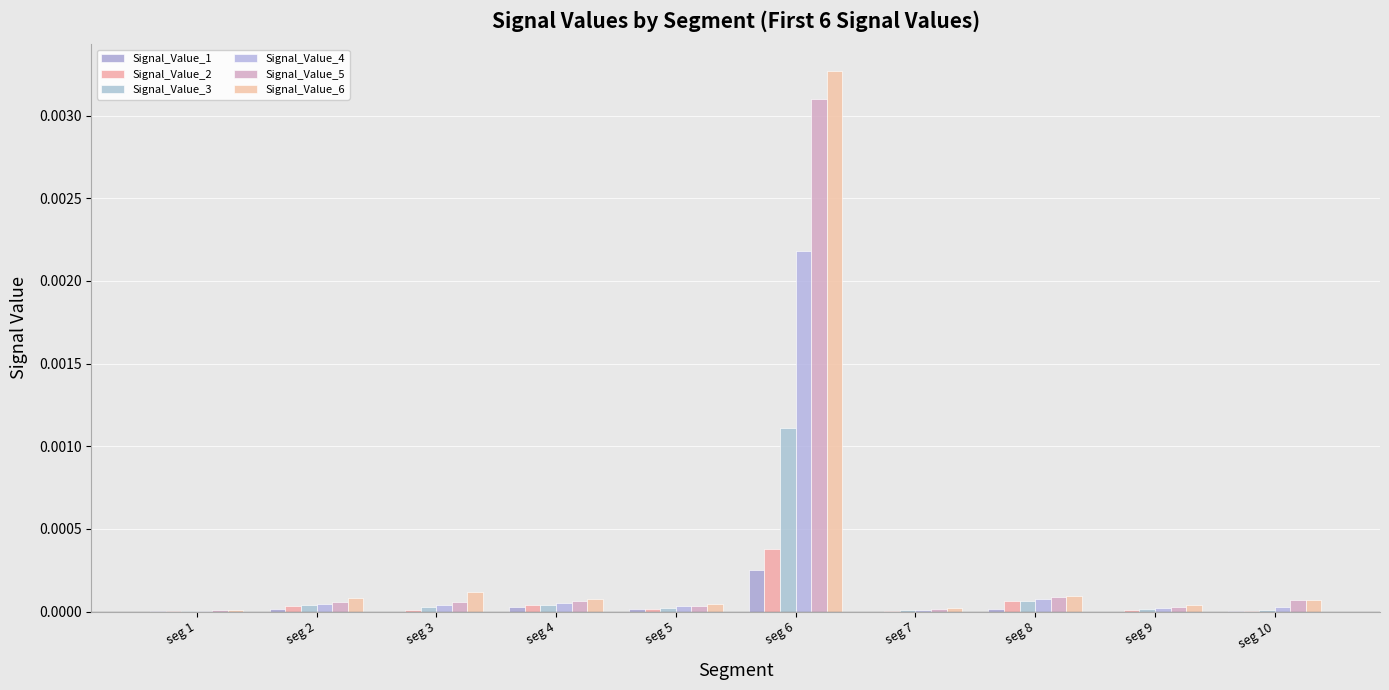

True or false: Signal_Value_3 has a value of 0.0 at seg 7.

True